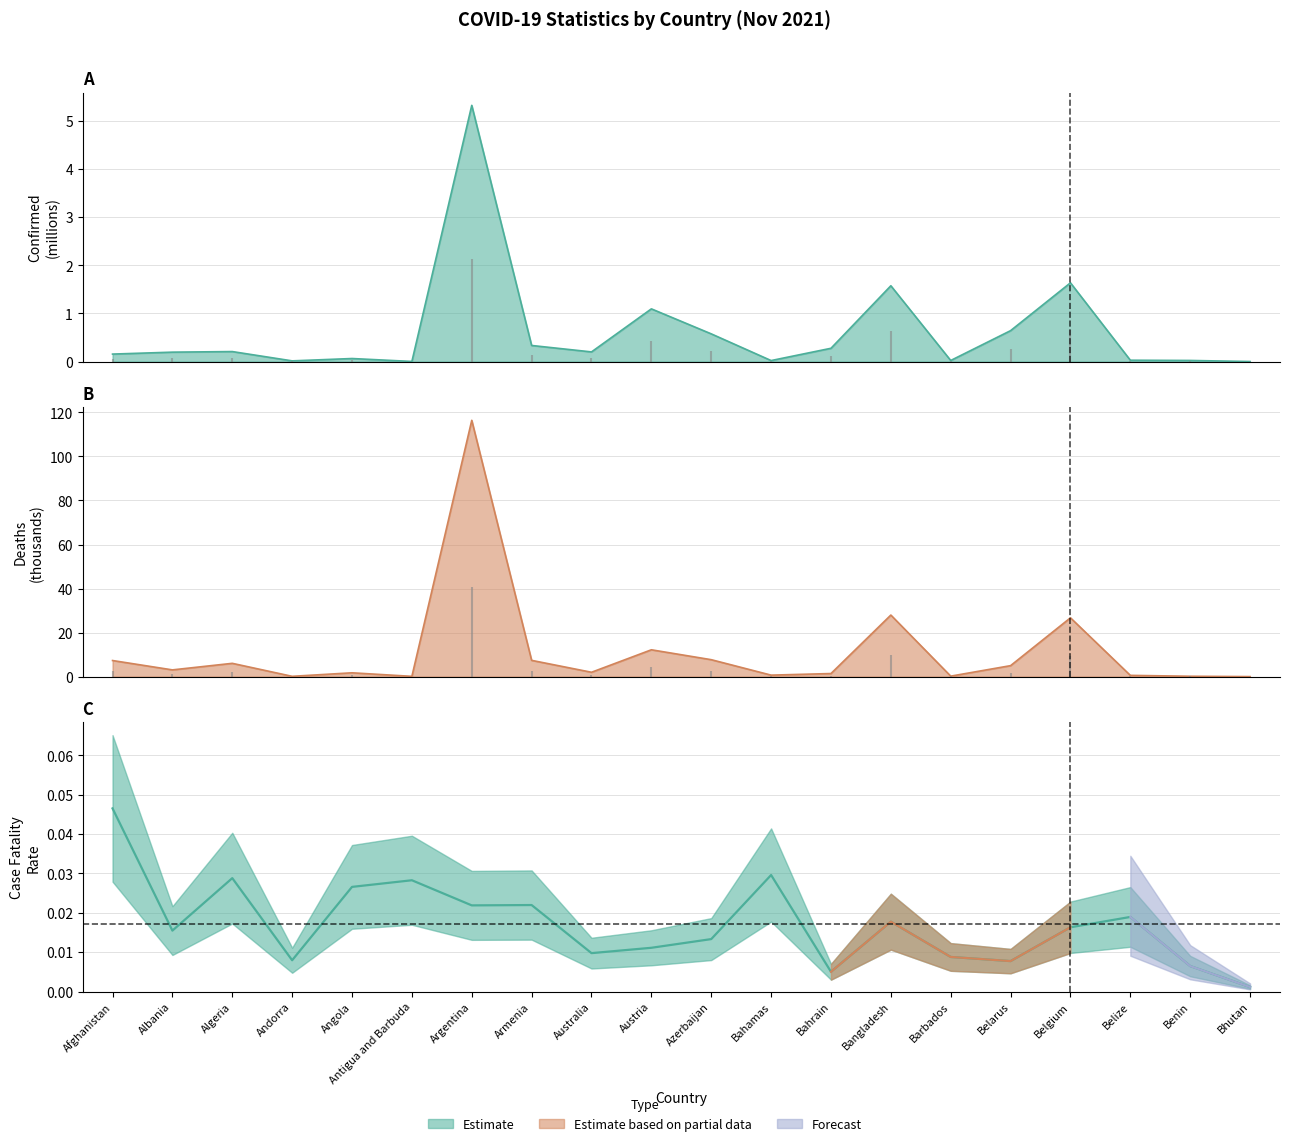

List the series in order of their peak value, lowest first.

Confirmed, Deaths